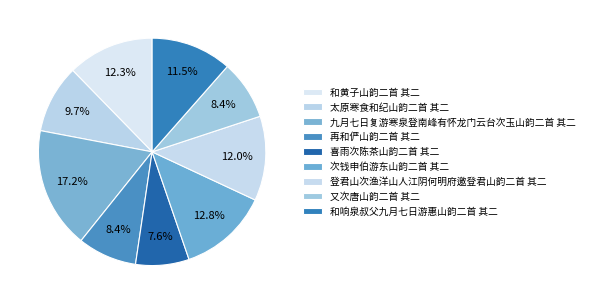

How many slices are in this pie chart?

9